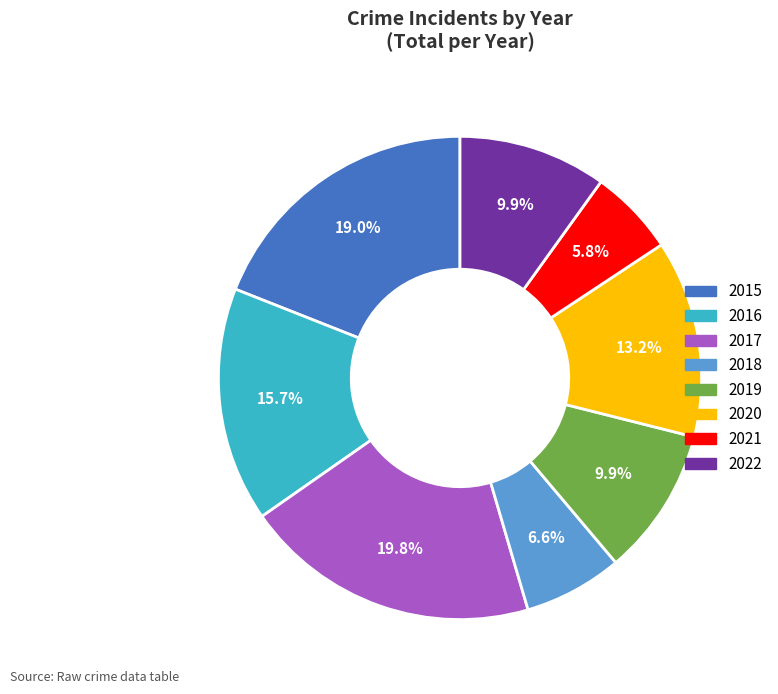

To the nearest percent, what is the difference between the 2017 and 2020 slice percentages?

7%